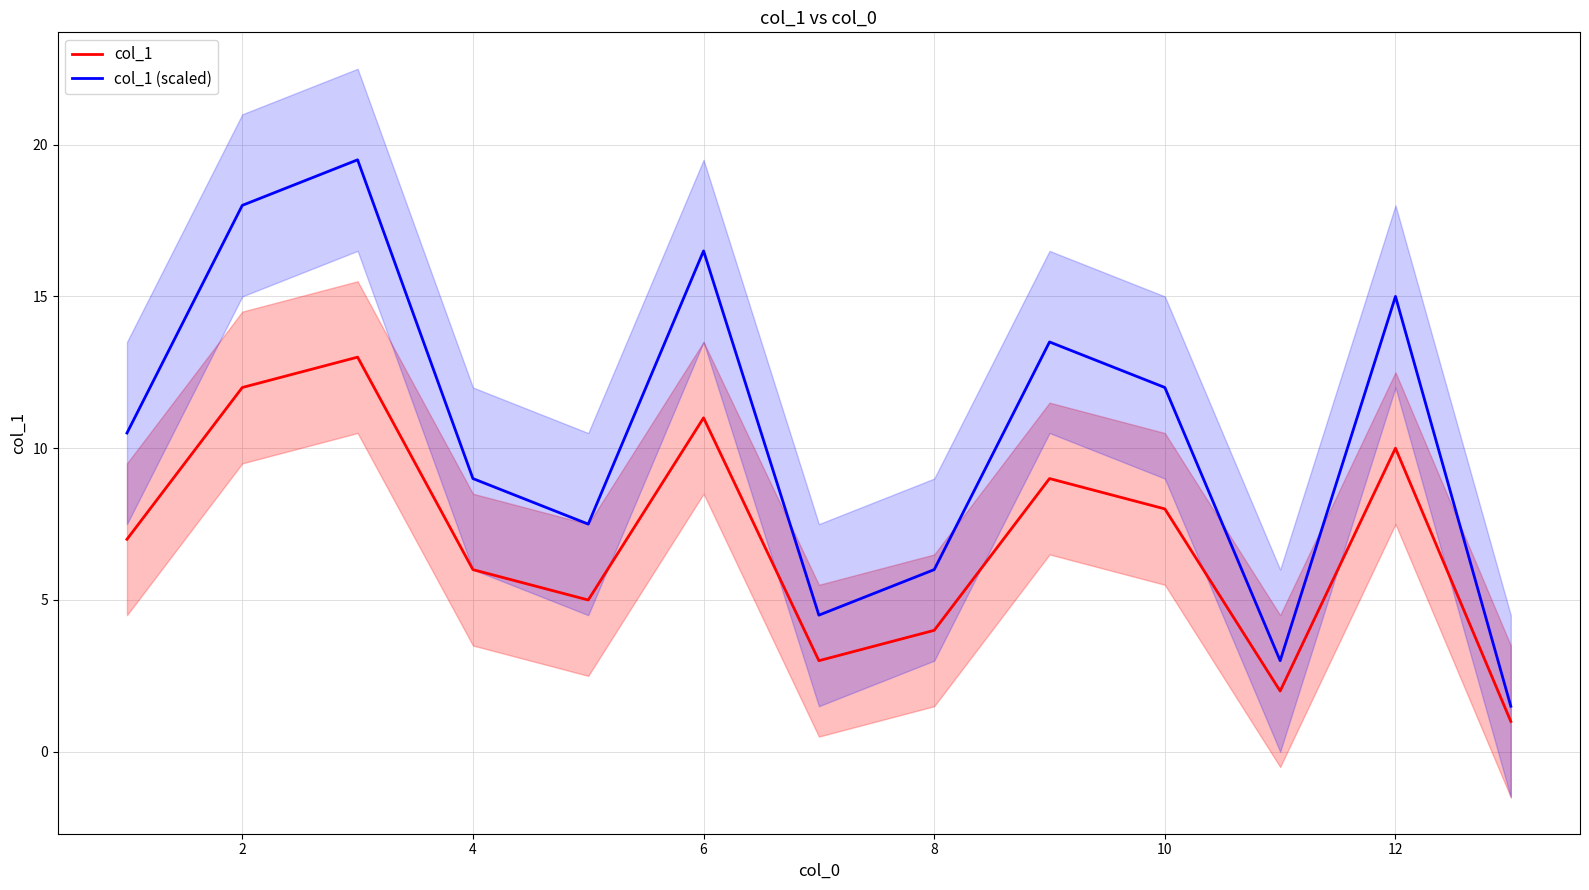

The value of col_1 at 12 is 5.4. True or false?

False